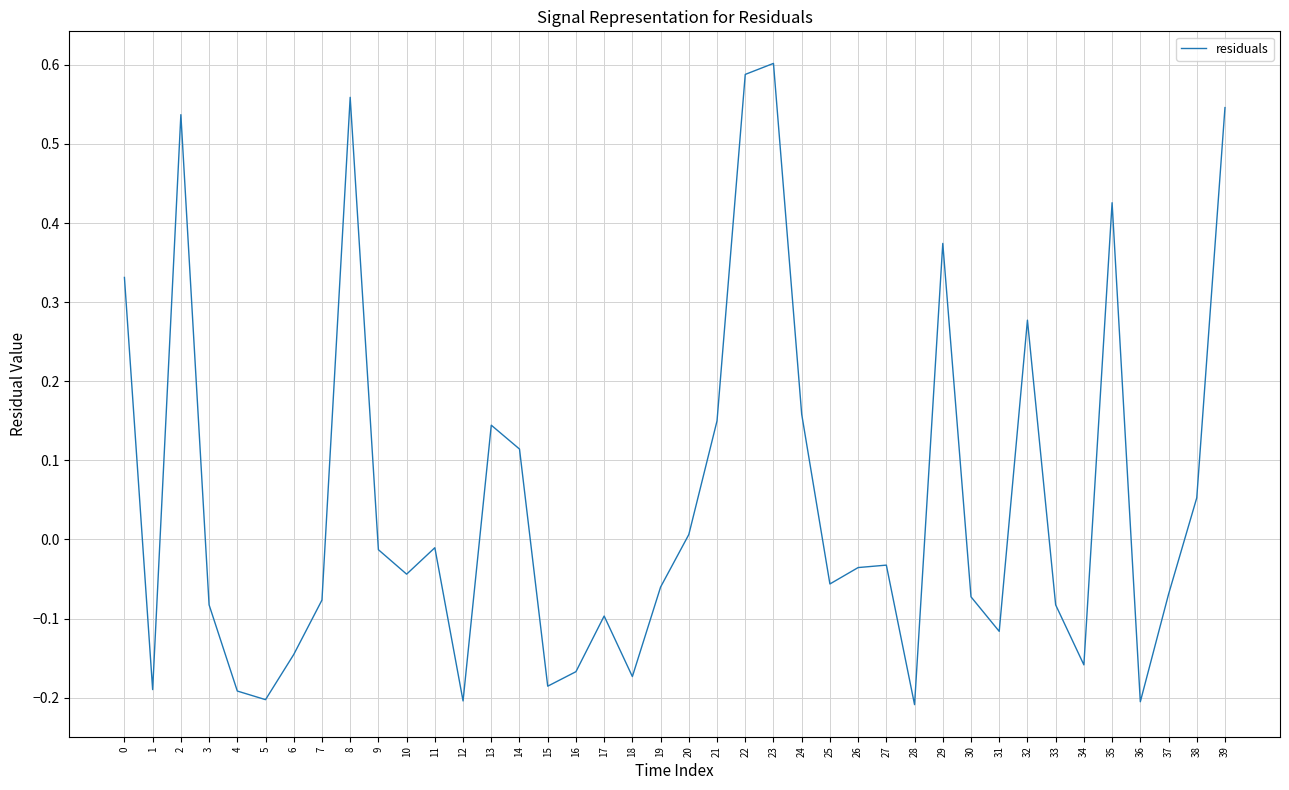

What is the change in value from 35 to 37?

-0.5